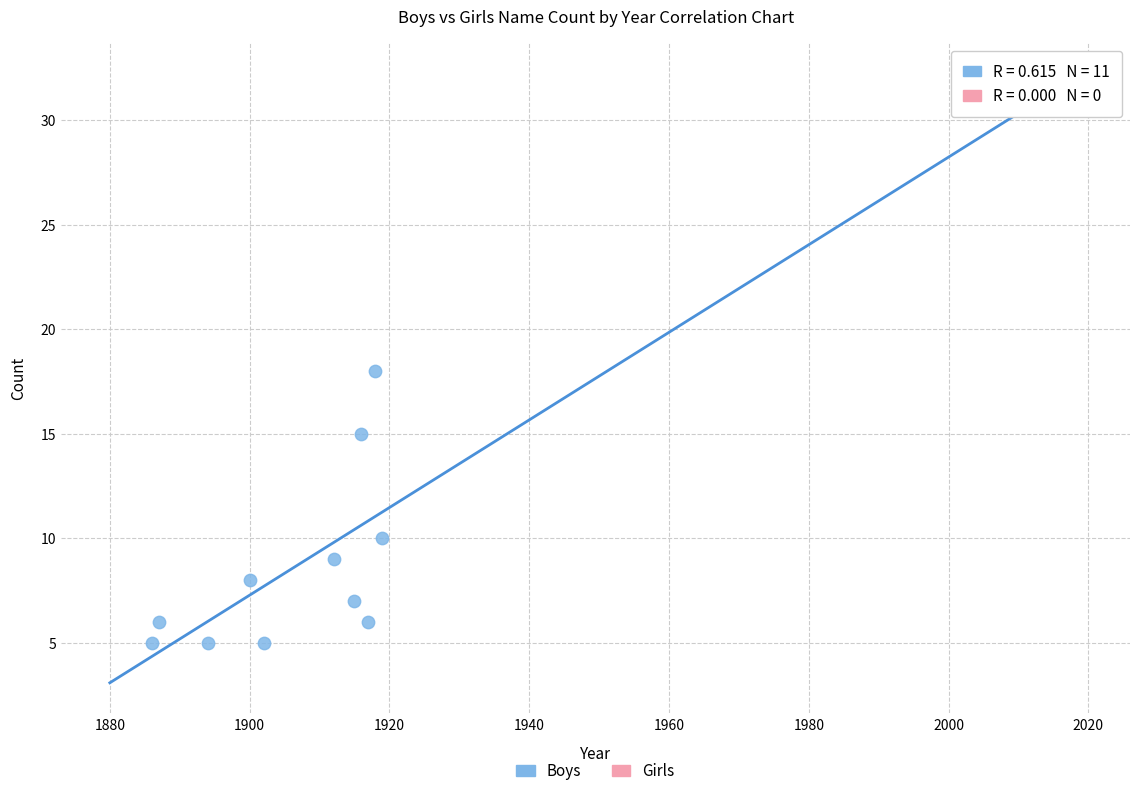

What Y value in the scatter plot is closest to 11?

10